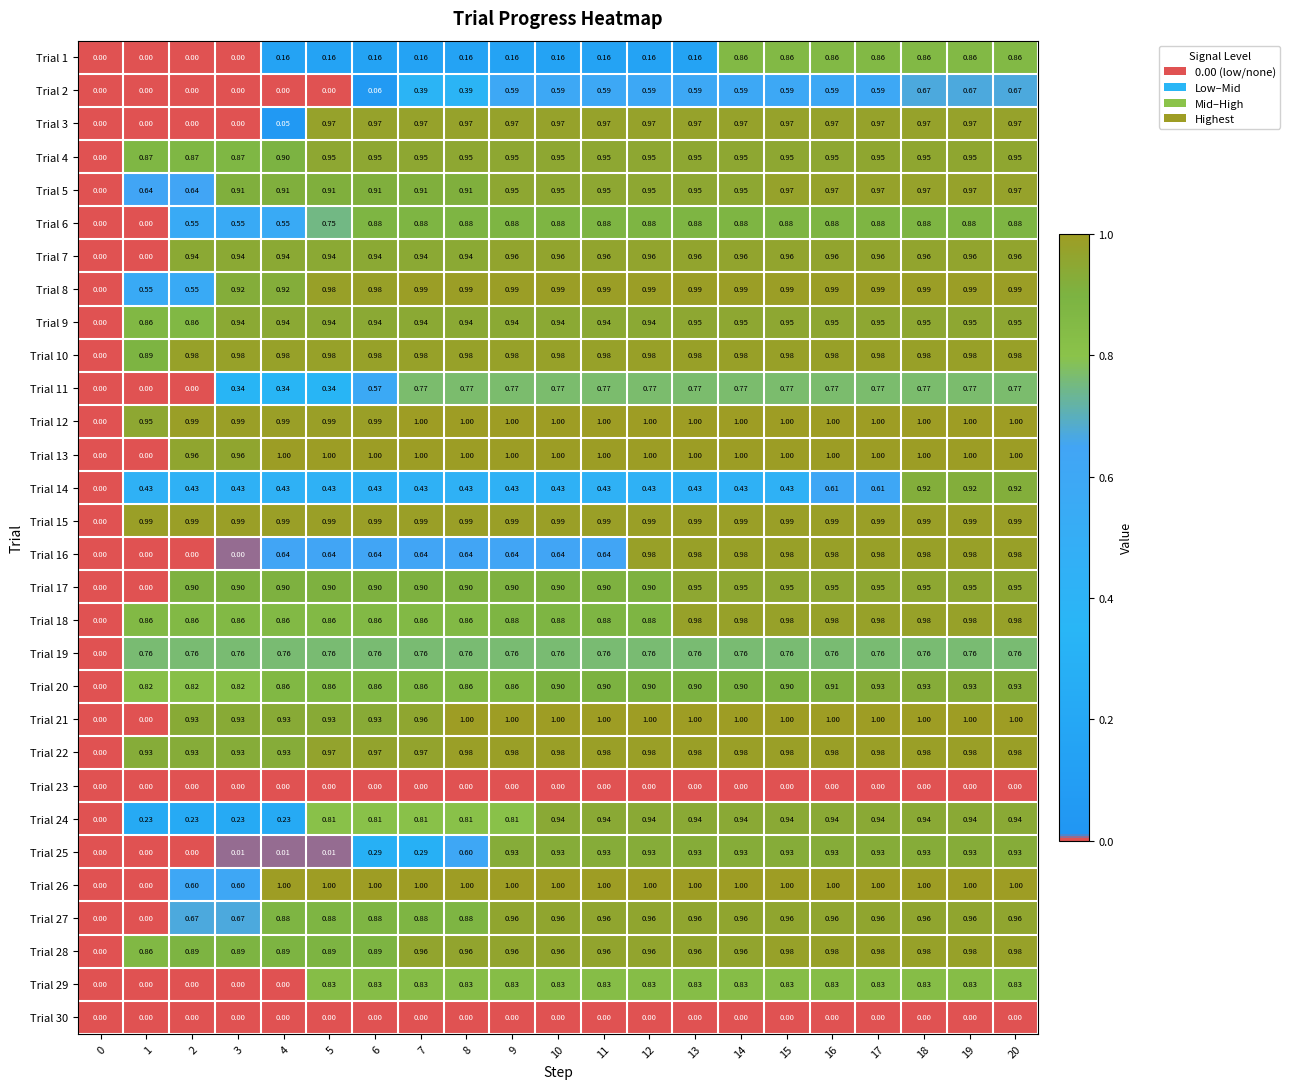

Is the value of Trial 28 at 8 greater than the value of Trial 25 at 16?

Yes